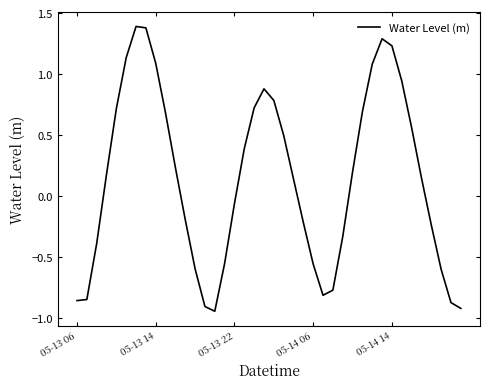

What is the difference between the maximum and minimum values?

2.3